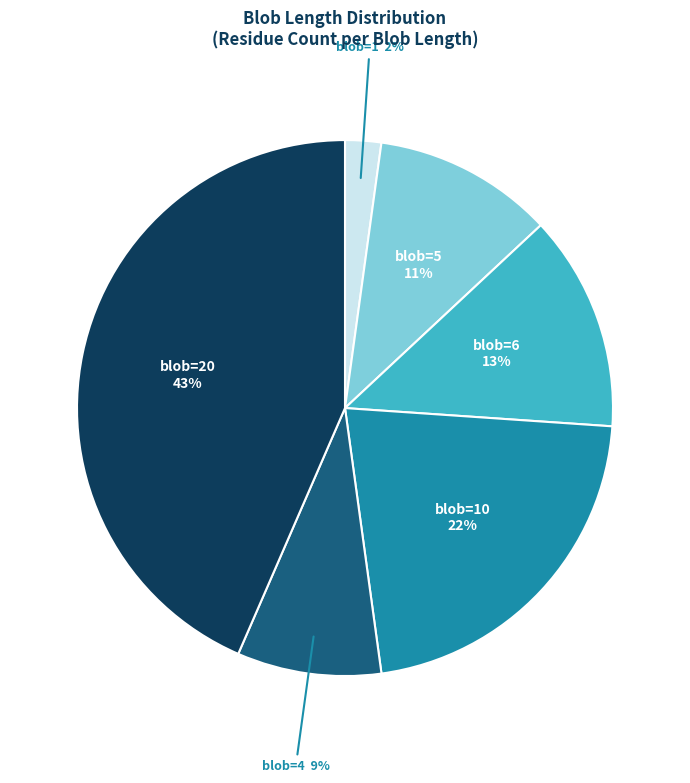

To the nearest percent, what is the difference between the largest and smallest slice percentages?

41%